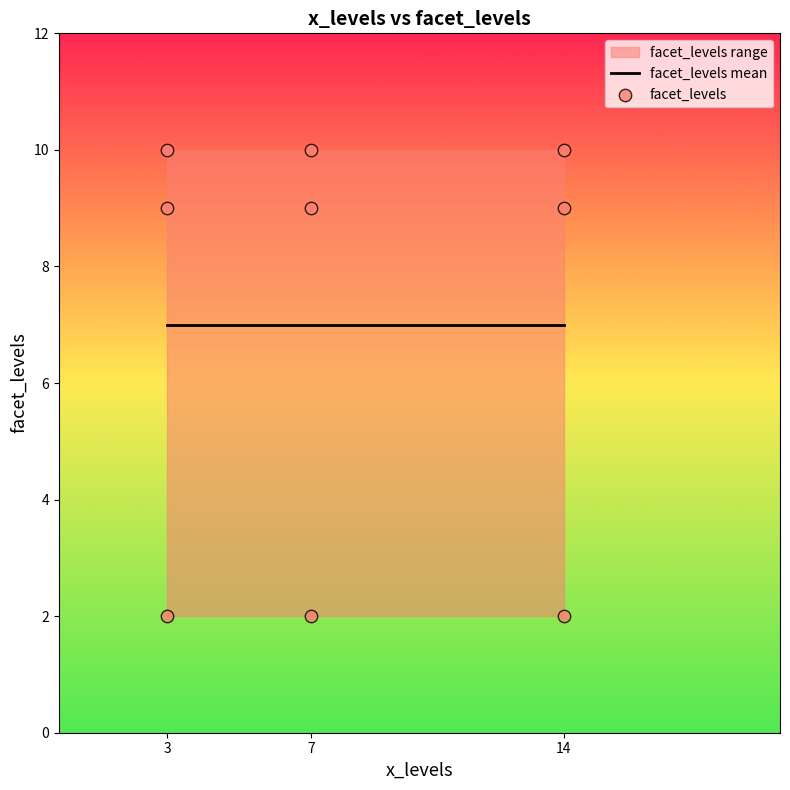

Approximately how many times larger is the value at 7 compared to 14?

1.0